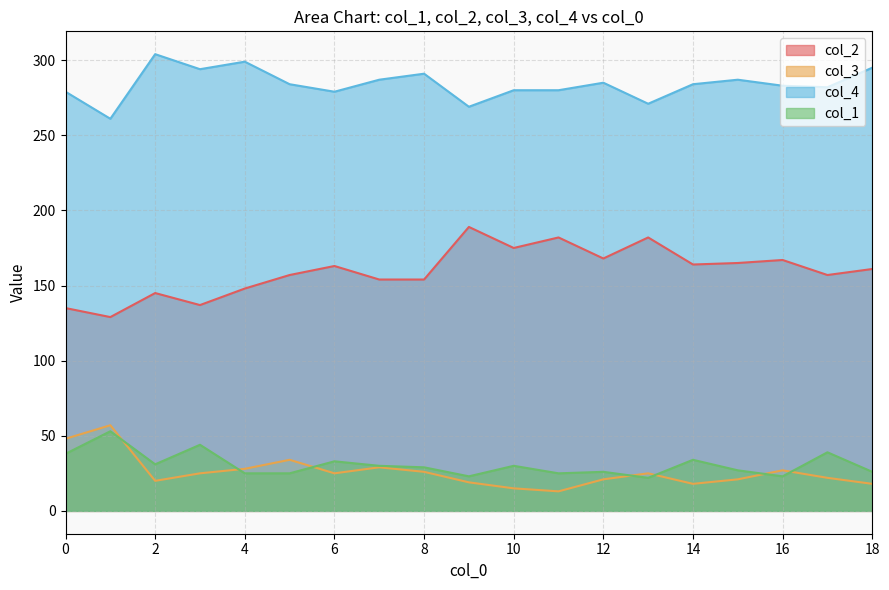

Is it true that col_3 equals 8 at 6?

False